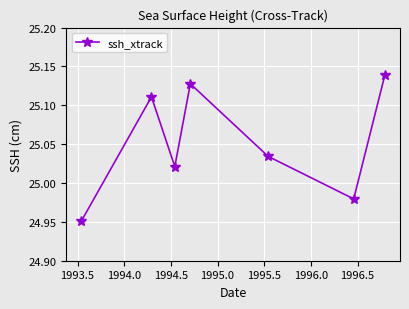

How many interior local peaks (higher than both neighbors) does the data have?

2